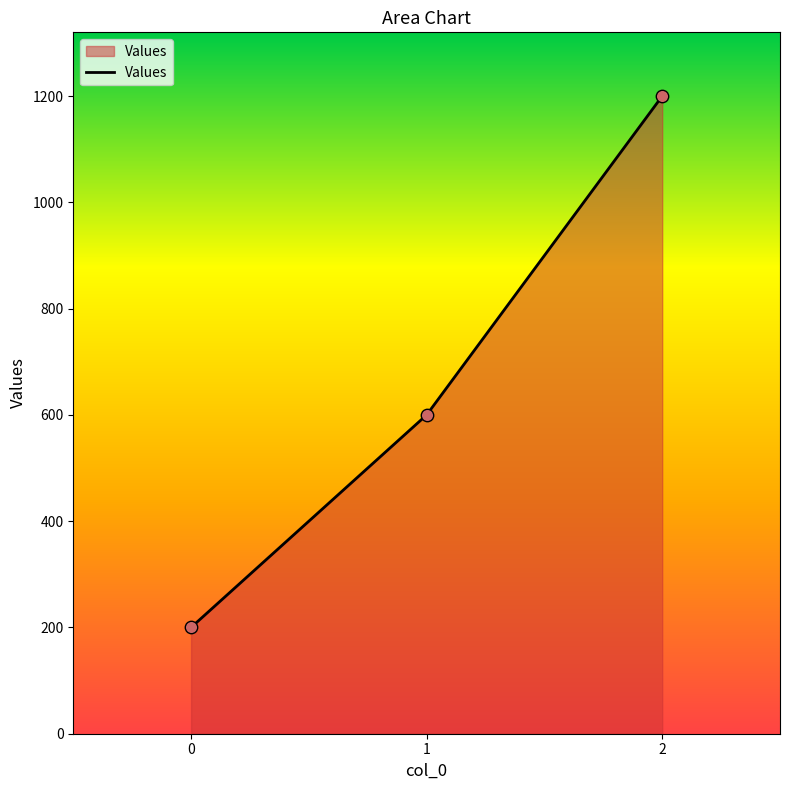

Between 1 and 0, which is larger?

1